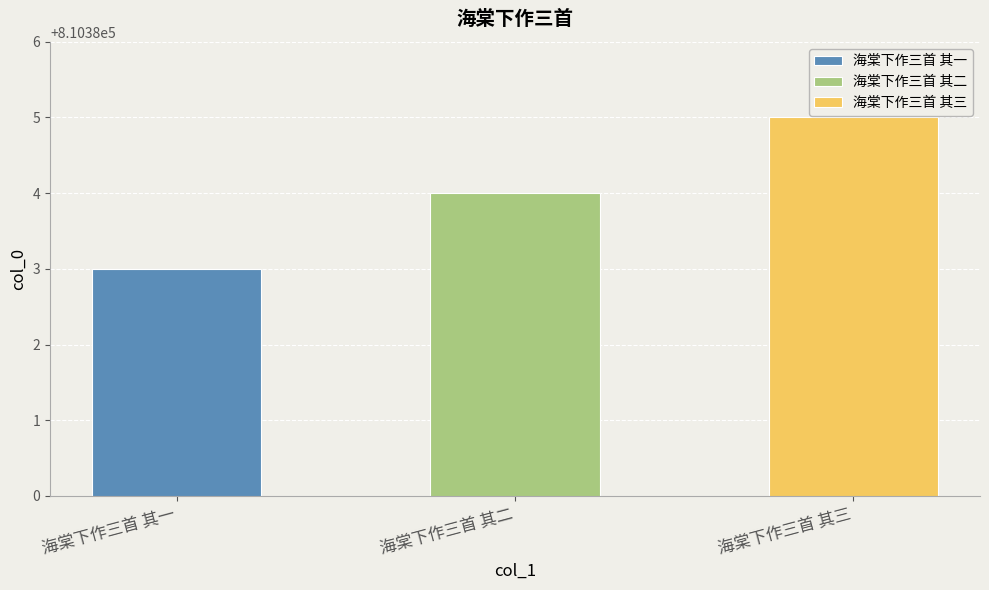

Is it true that the value at 海棠下作三首 其一 is 810383?

True